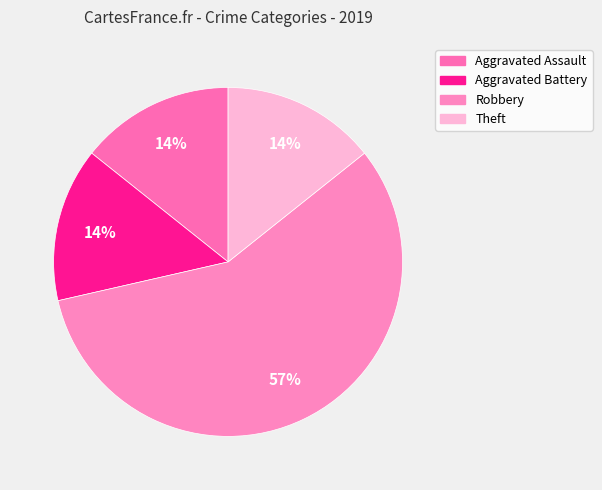

How many slices are in this pie chart?

4